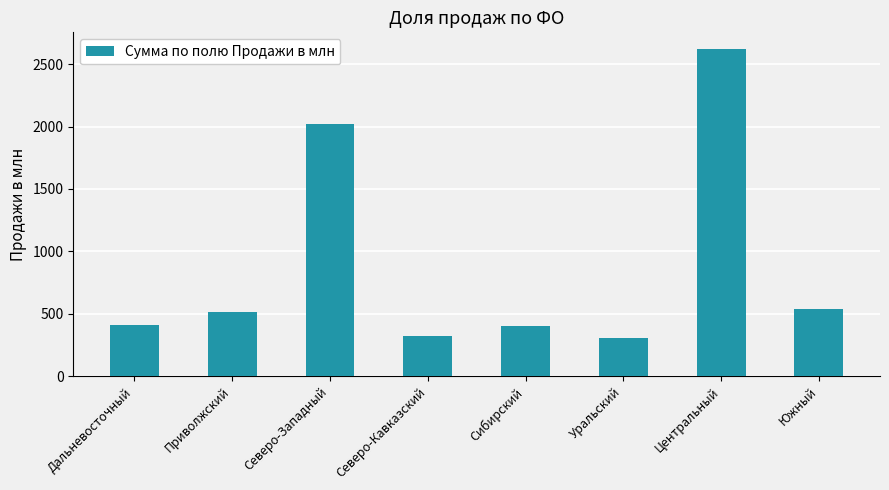

What position from the right is Сибирский?

4